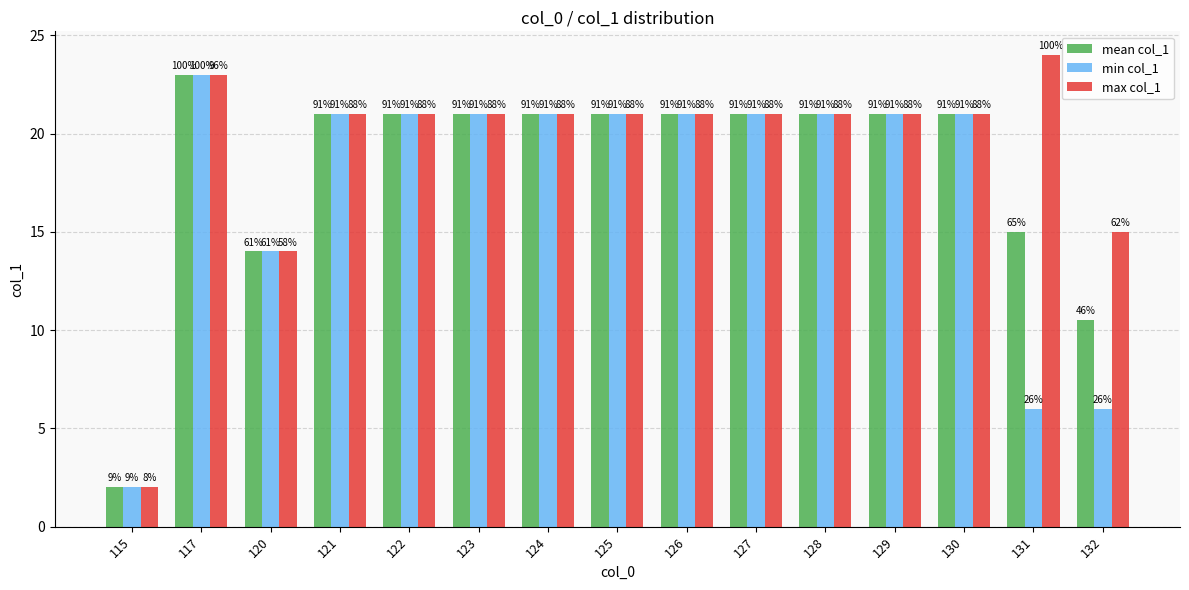

Which category has the lowest value in the min col_1 series?

115